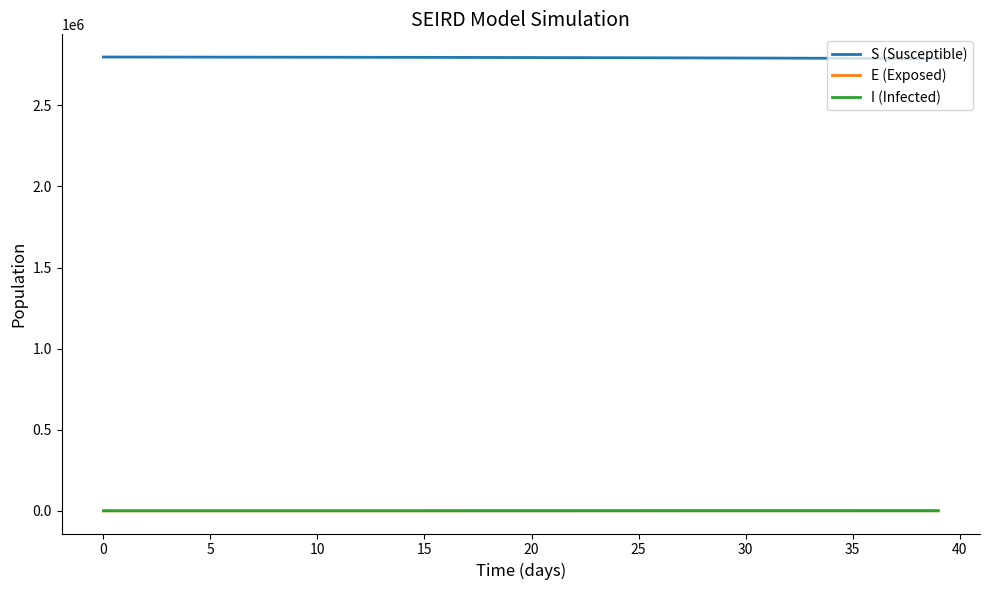

What is the difference between the second highest and second lowest values in the I (Infected) series?

16.9